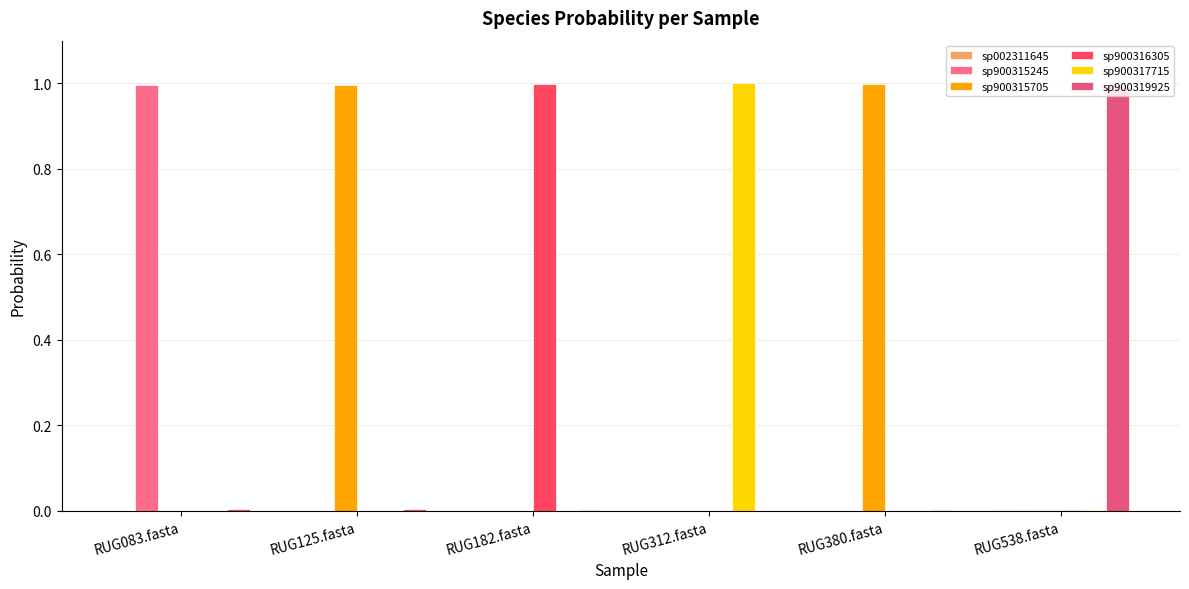

Are the bars horizontal?

No